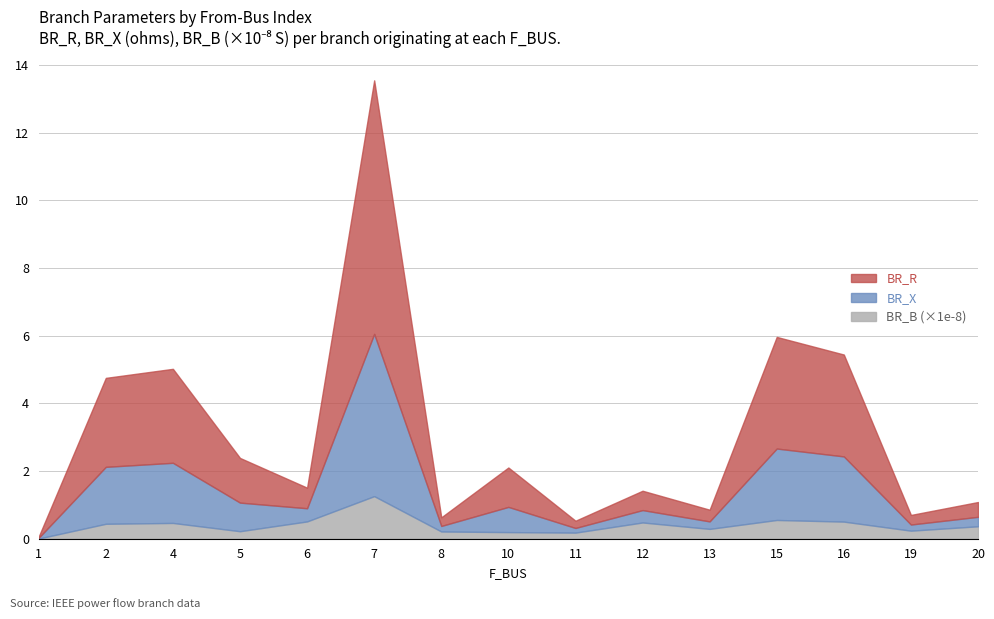

Where is BR_X nearest to the value 2?

16